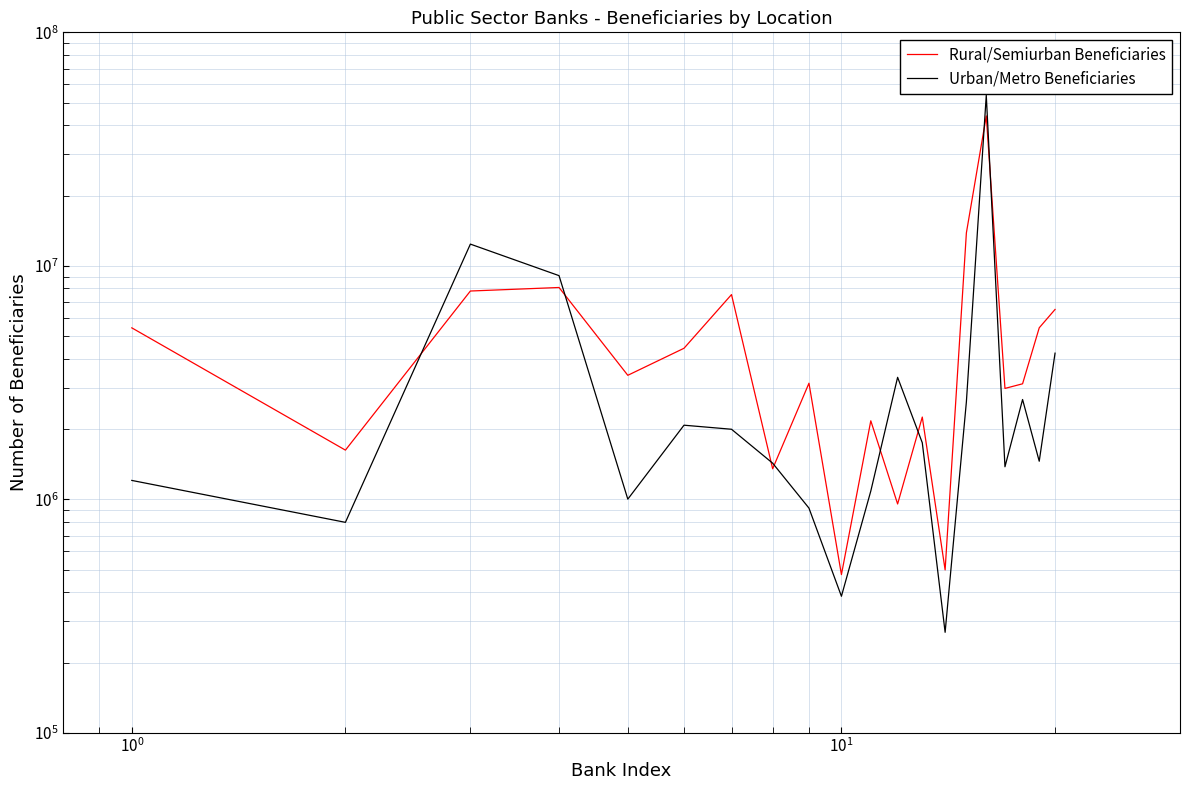

How many intersections are there between Urban/Metro Beneficiaries and Rural/Semiurban Beneficiaries?

8